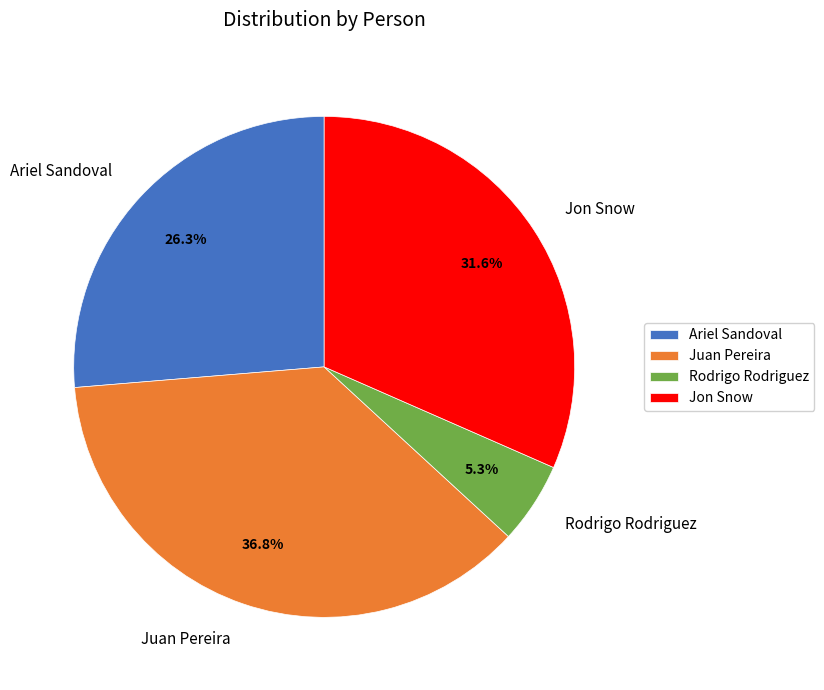

Does any single category account for the majority?

No